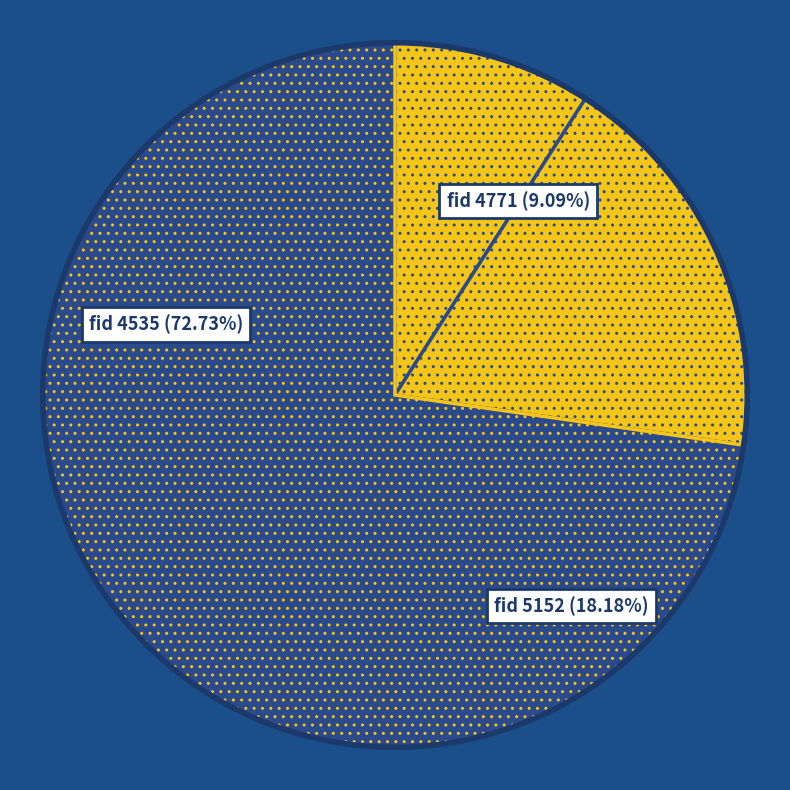

How much of the chart is everything except 4771?

90.9%